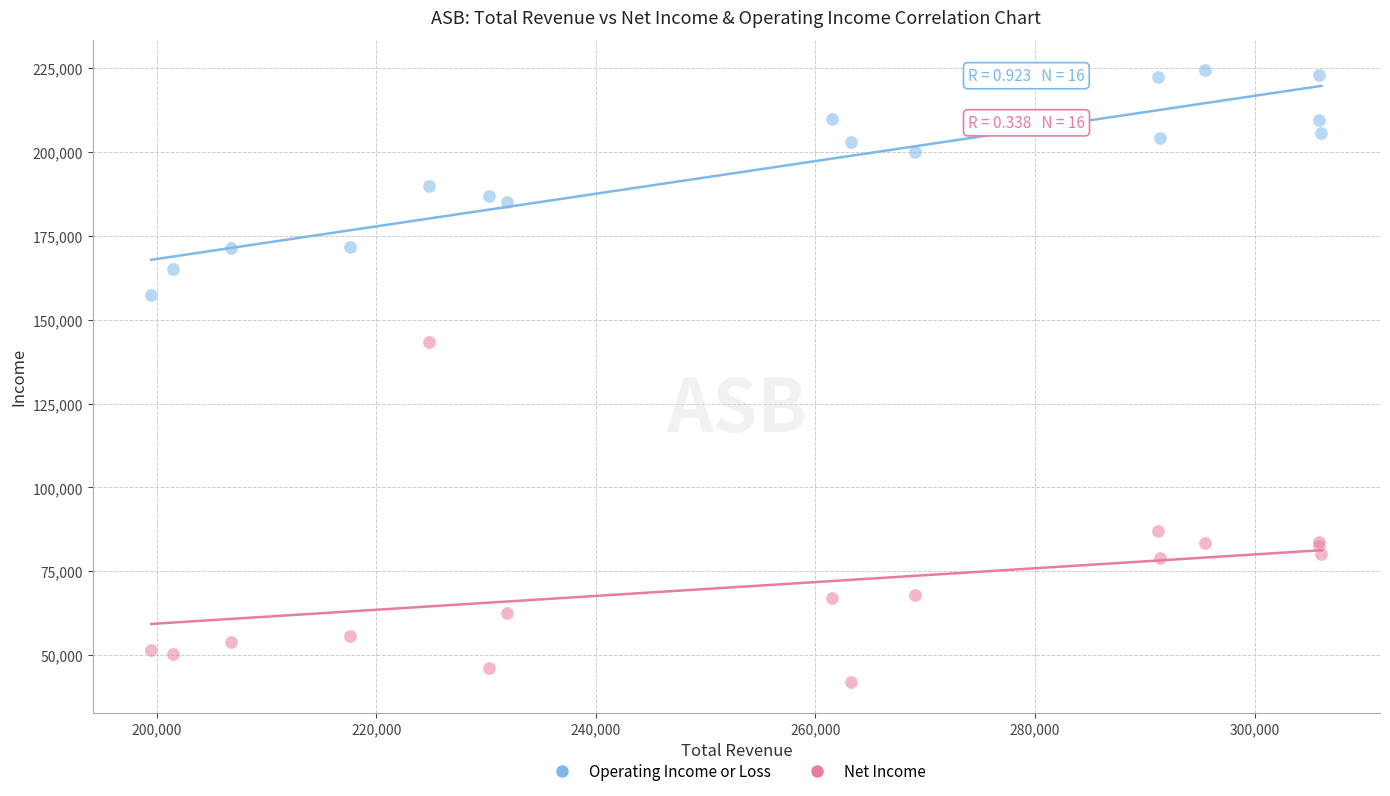

Which series contains the highest Y value?

Operating Income or Loss